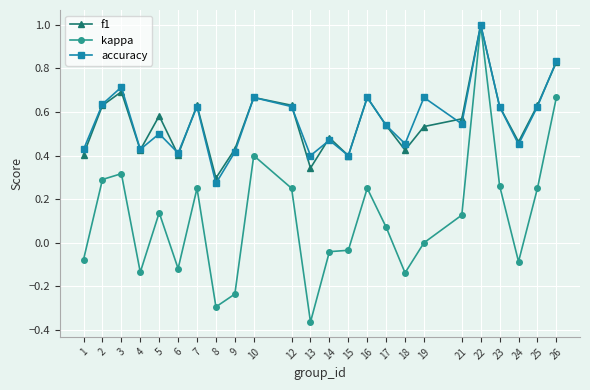

Which series has the widest spread of values?

kappa